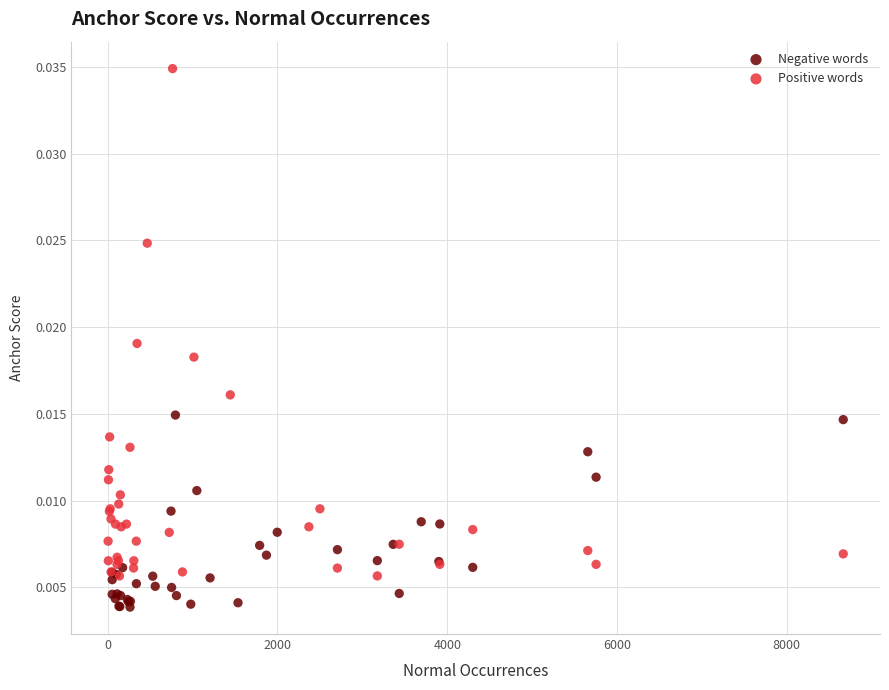

Which series contains the highest Y value?

Positive words